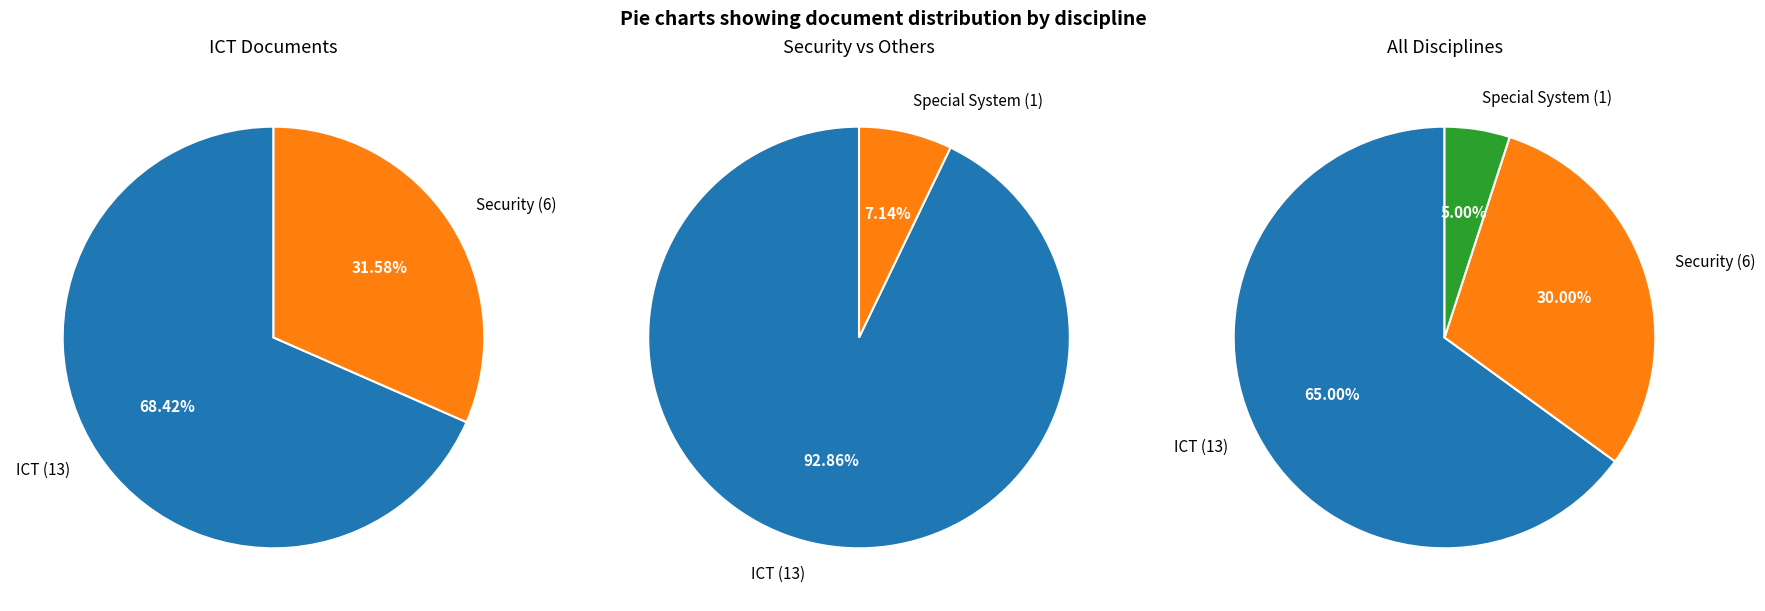

Which category has the biggest portion of the pie?

ICT